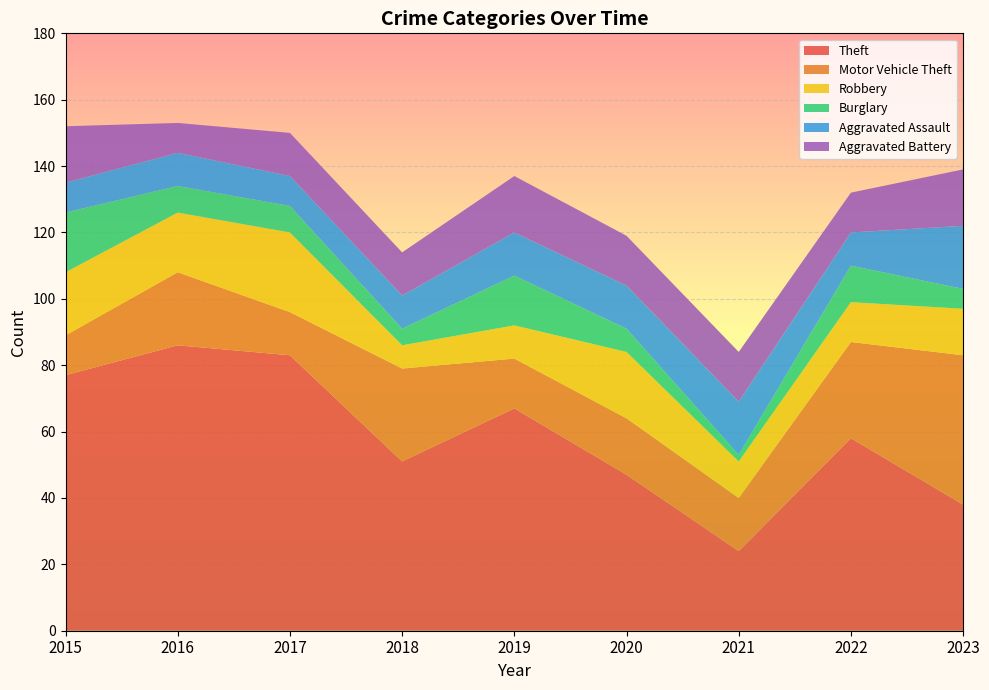

Reading right to left, transcribe all the data shown in this chart.

Theft: 2023=38	2022=58	2021=24	2020=47	2019=67	2018=51	2017=83	2016=86	2015=77
Motor Vehicle Theft: 2023=45	2022=29	2021=16	2020=17	2019=15	2018=28	2017=13	2016=22	2015=12
Robbery: 2023=14	2022=12	2021=11	2020=20	2019=10	2018=7	2017=24	2016=18	2015=19
Burglary: 2023=6	2022=11	2021=2	2020=7	2019=15	2018=5	2017=8	2016=8	2015=18
Aggravated Assault: 2023=19	2022=10	2021=16	2020=13	2019=13	2018=10	2017=9	2016=10	2015=9
Aggravated Battery: 2023=17	2022=12	2021=15	2020=15	2019=17	2018=13	2017=13	2016=9	2015=17